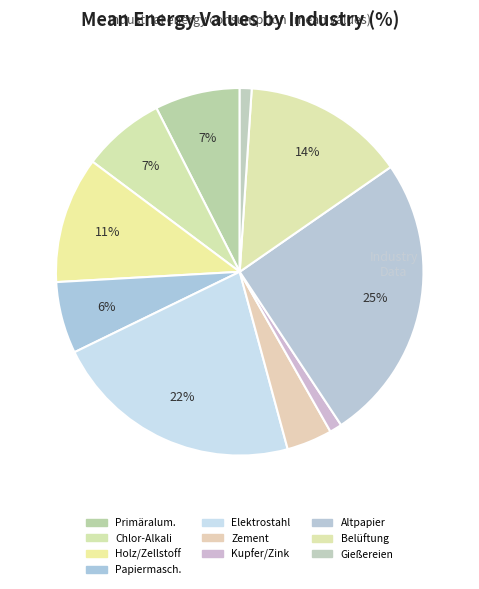

Count the number of slices in the pie.

10